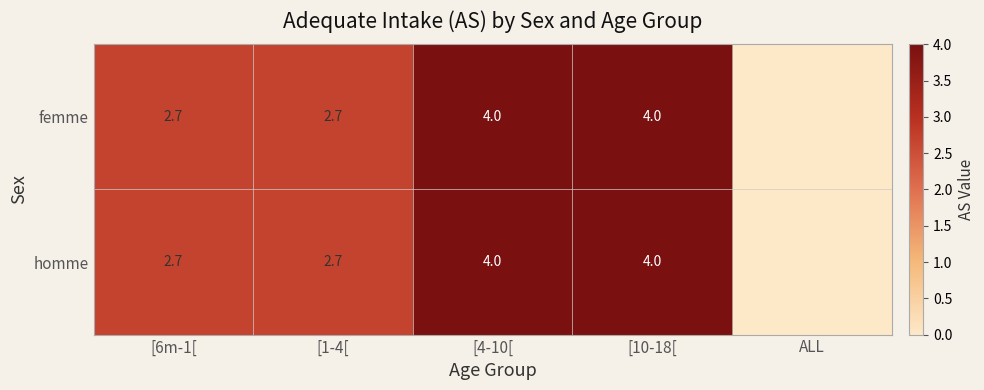

Is the value of homme at [6m-1[ greater than the value of femme at [4-10[?

No